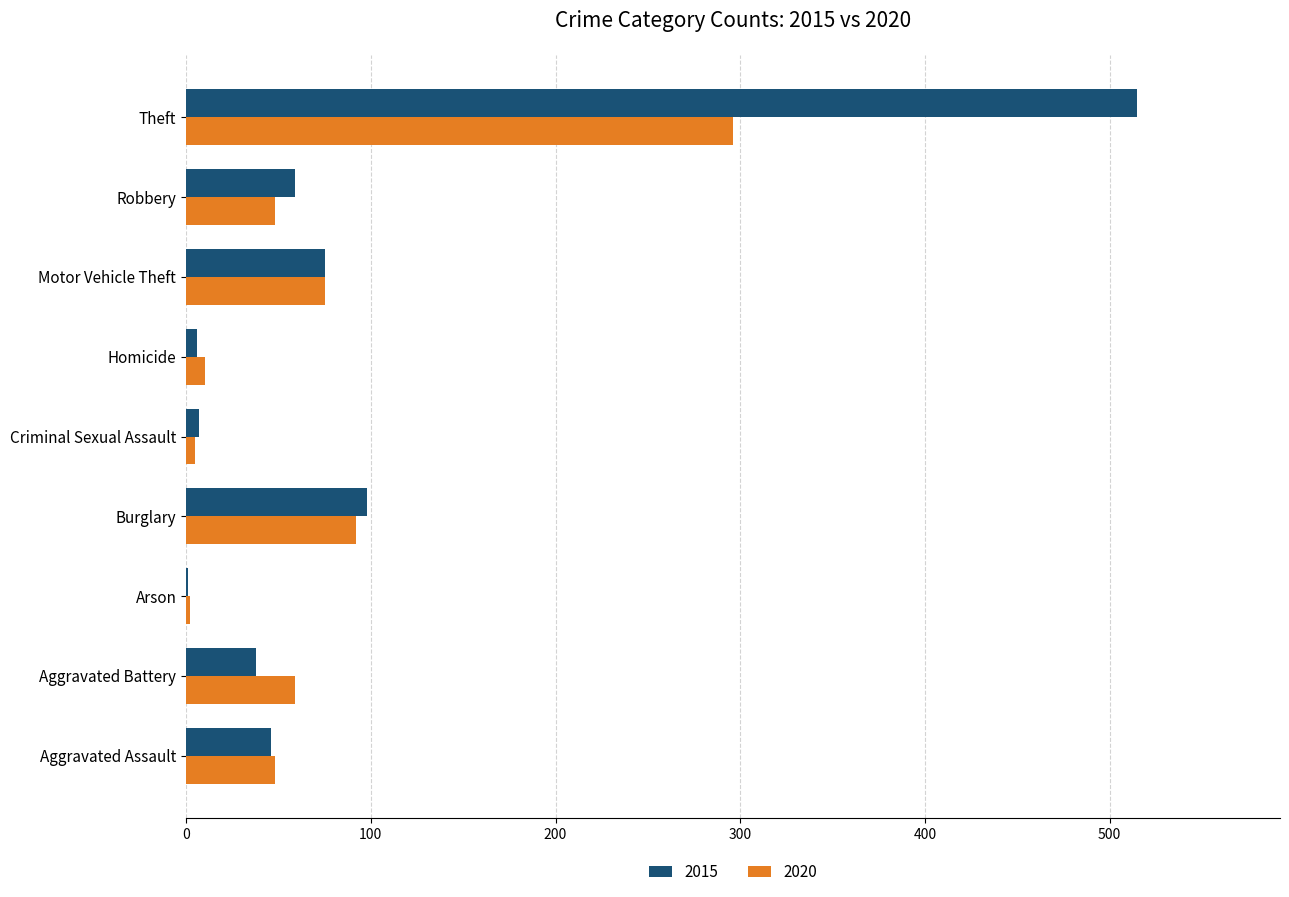

What is the maximum value for 2015?

515